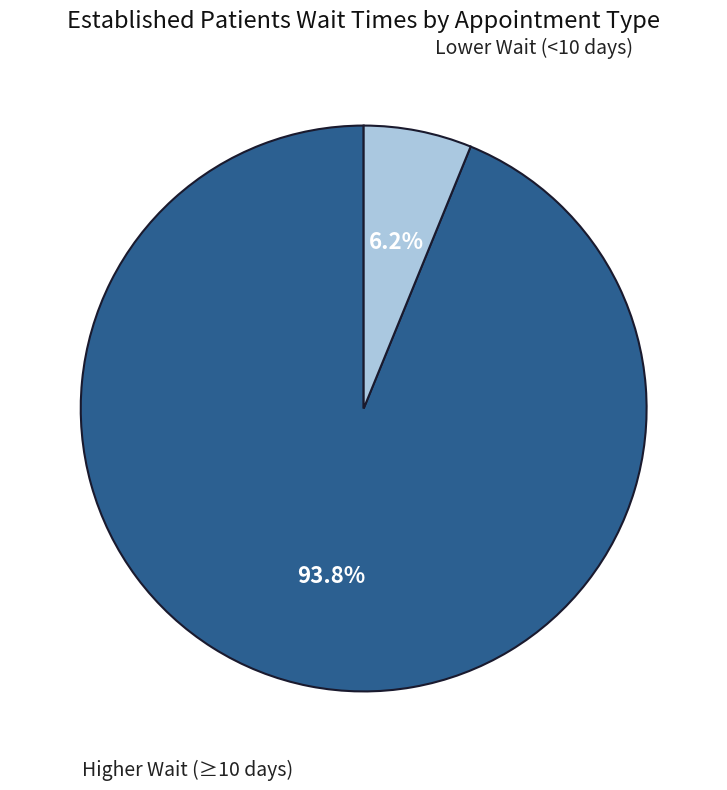

Is there a majority slice in this chart?

Yes